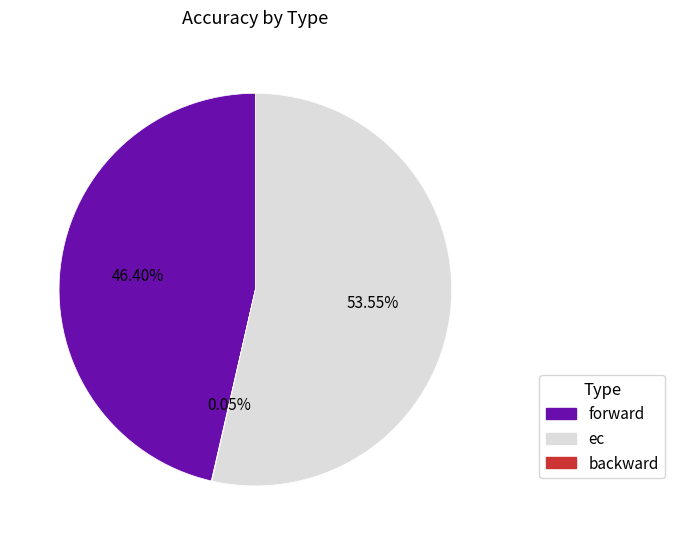

Does any single category account for the majority?

Yes